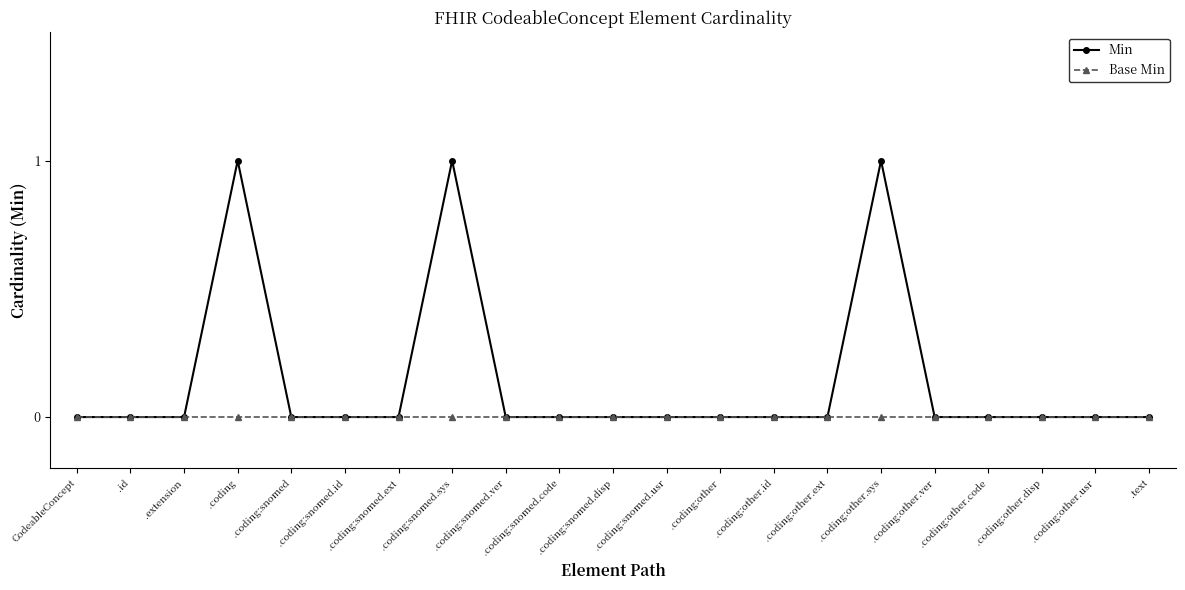

Which series has the largest range (max minus min)?

Min